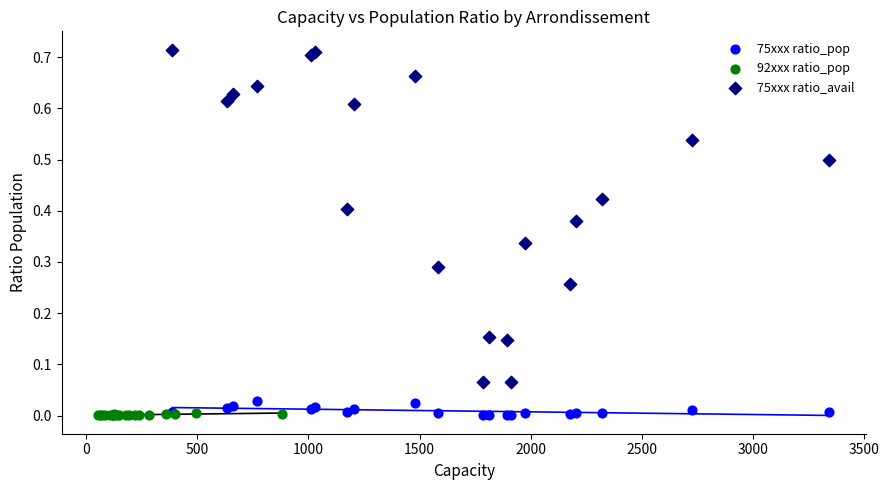

Which series has the largest Y range (max minus min)?

75xxx ratio_avail